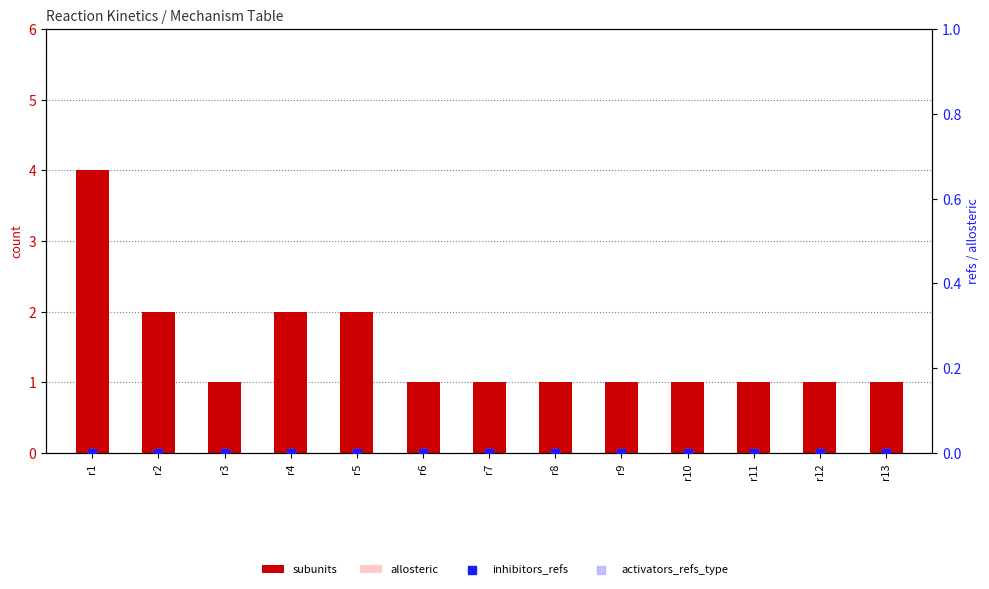

At which category is the sum across all series the highest?

r1